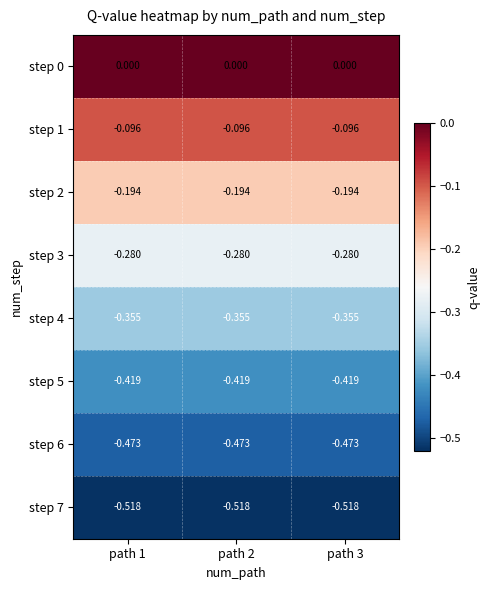

How many series are shown in this chart?

8